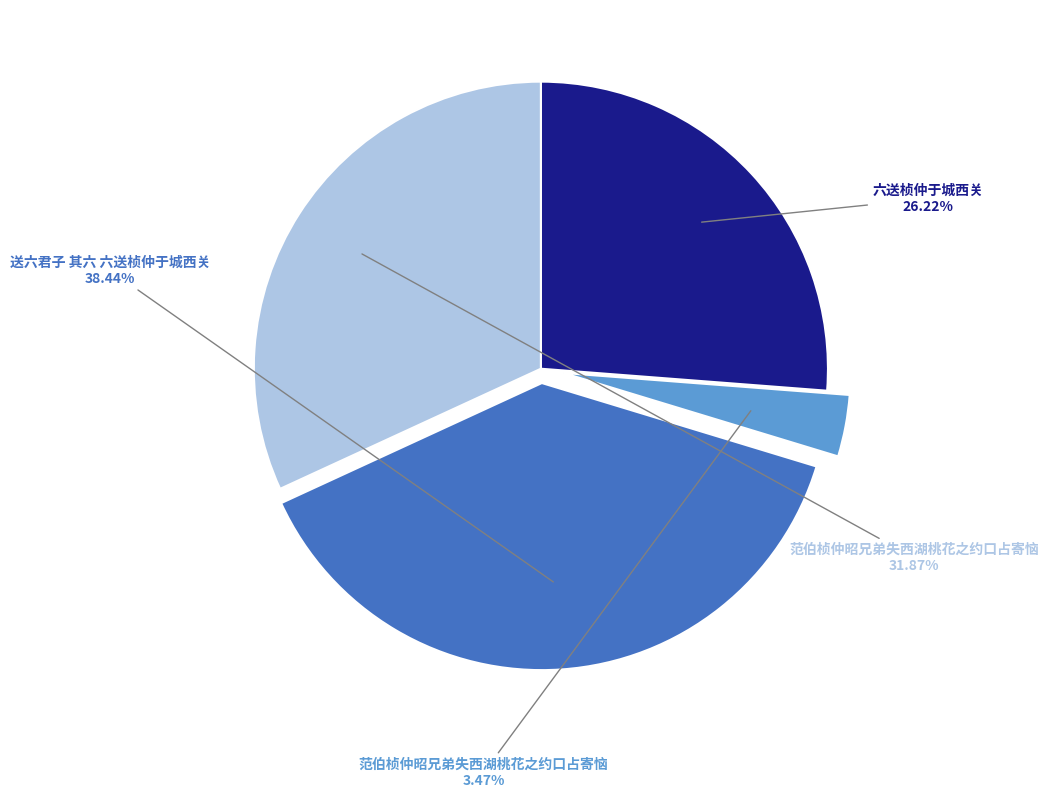

Is there any slice that represents more than half of the pie?

No